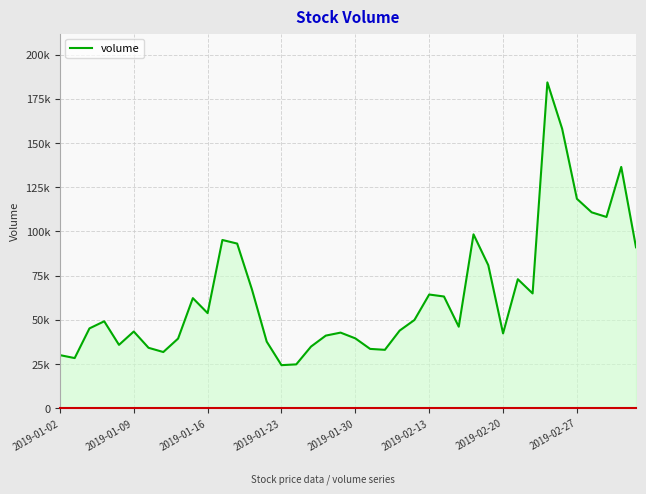

Is this an area chart (filled region under the line)?

Yes